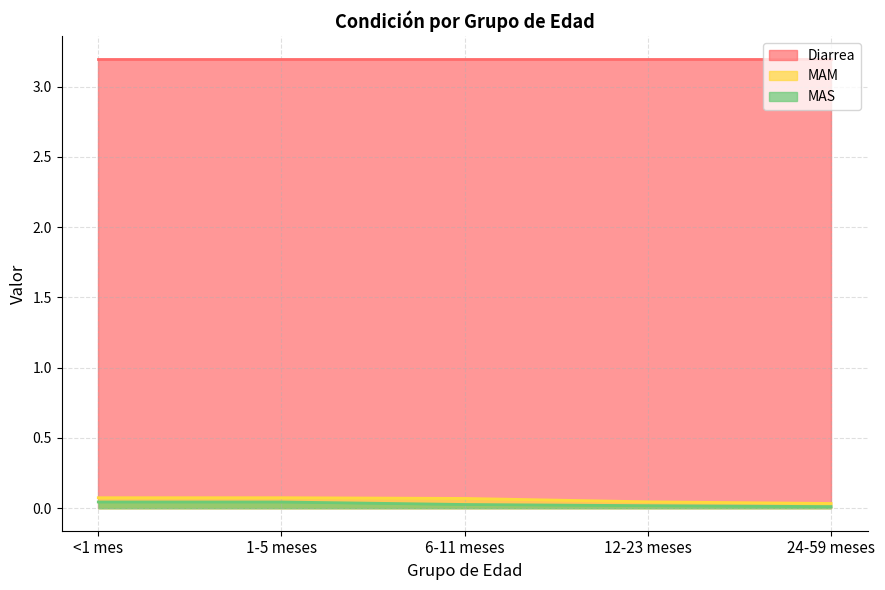

True or false: MAM has a value of 0.1 at <1 mes.

True